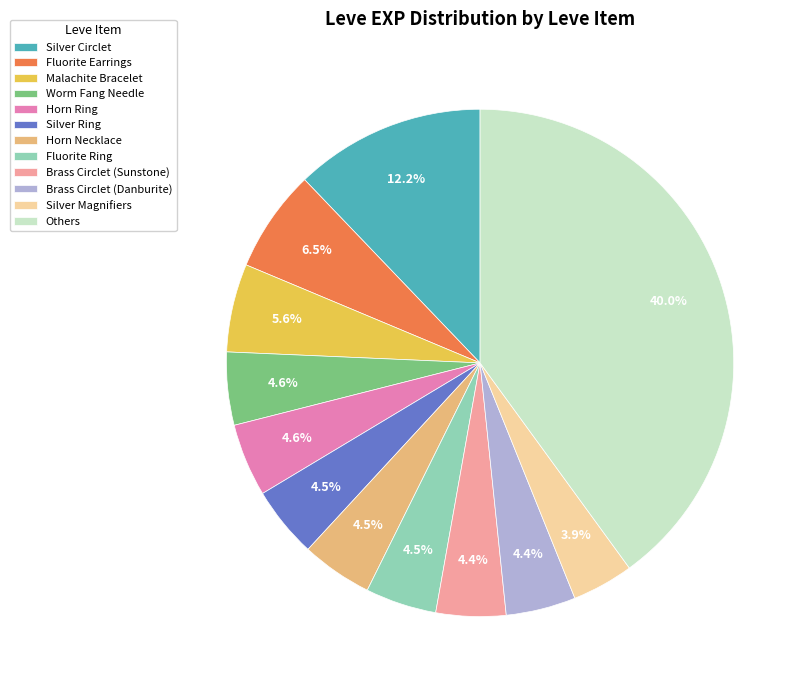

Between Fluorite Earrings and Fluorite Ring, which is larger?

Fluorite Earrings